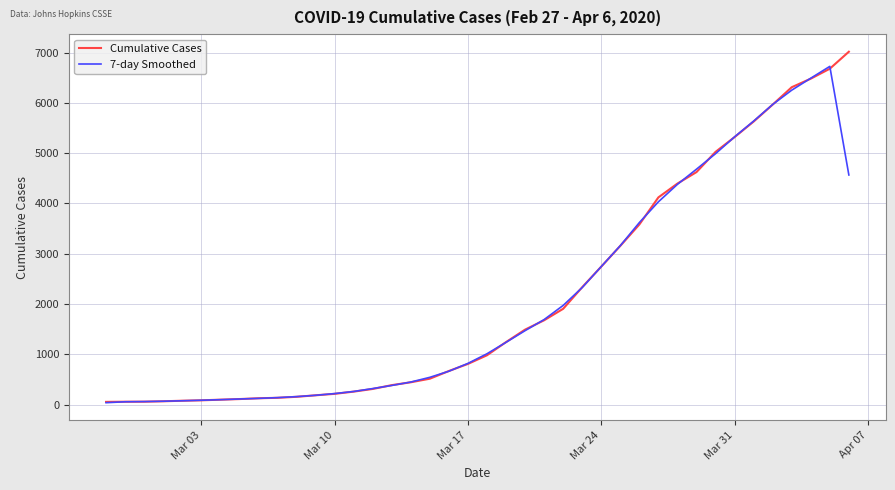

What is the average value of the 7-day Smoothed series?

2076.6